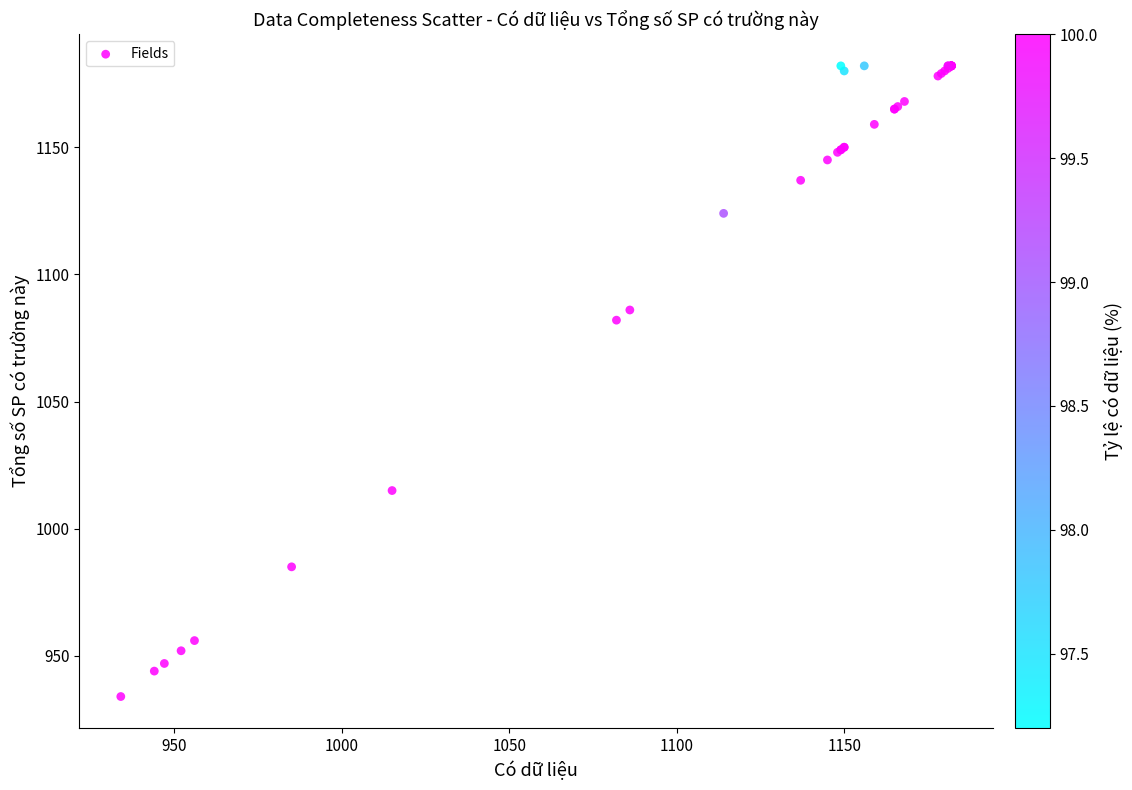

What Y value in the scatter plot is closest to 1058?

1082